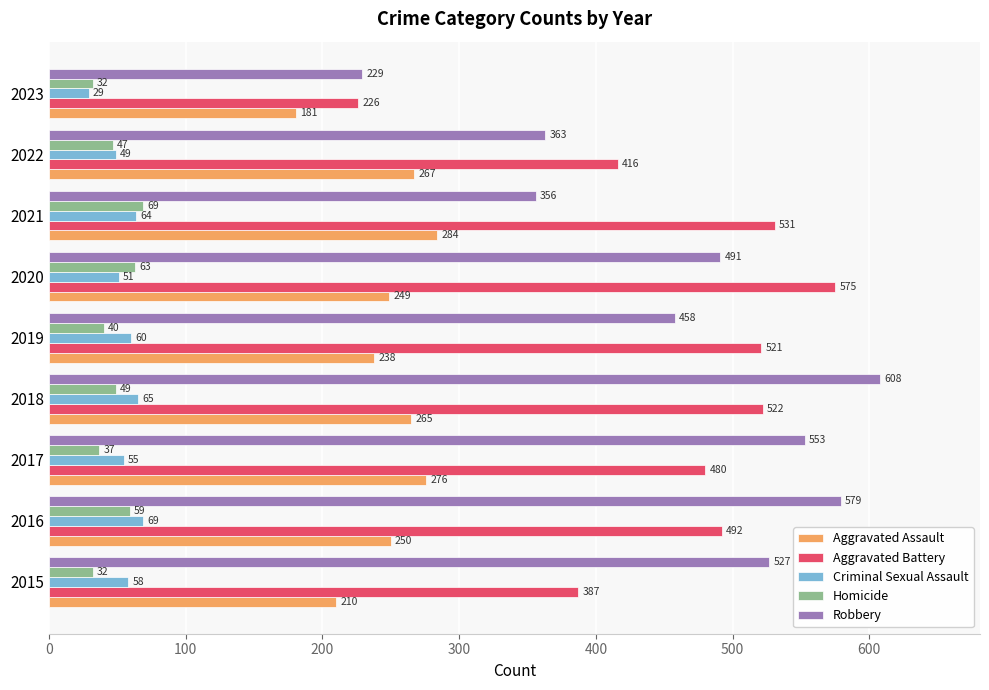

Which series has the largest total across all categories?

Robbery